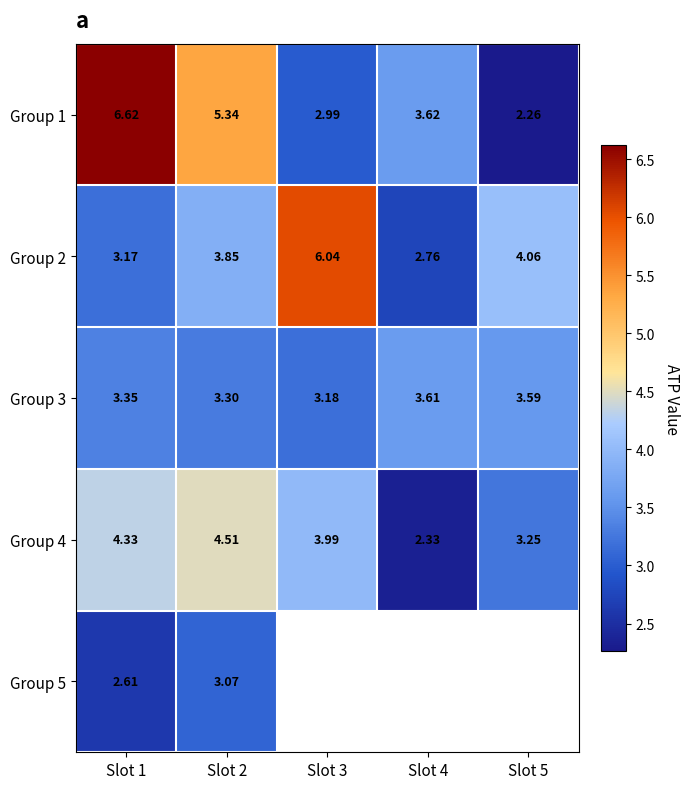

Which has a higher value, Slot 3 or Slot 5?

Slot 3